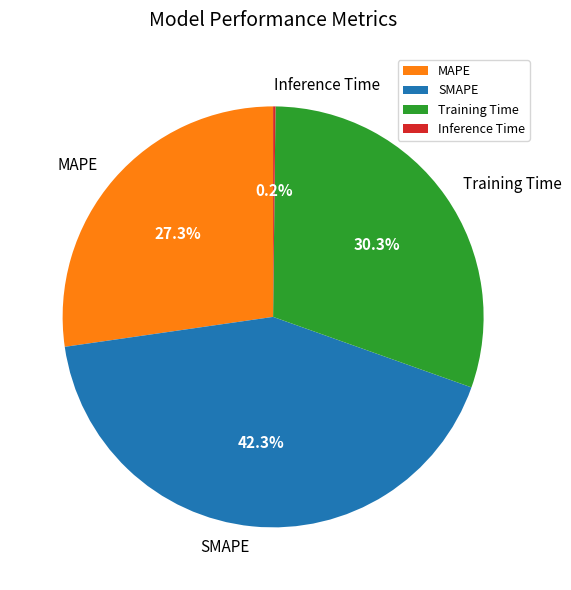

Is there any slice that represents more than half of the pie?

No